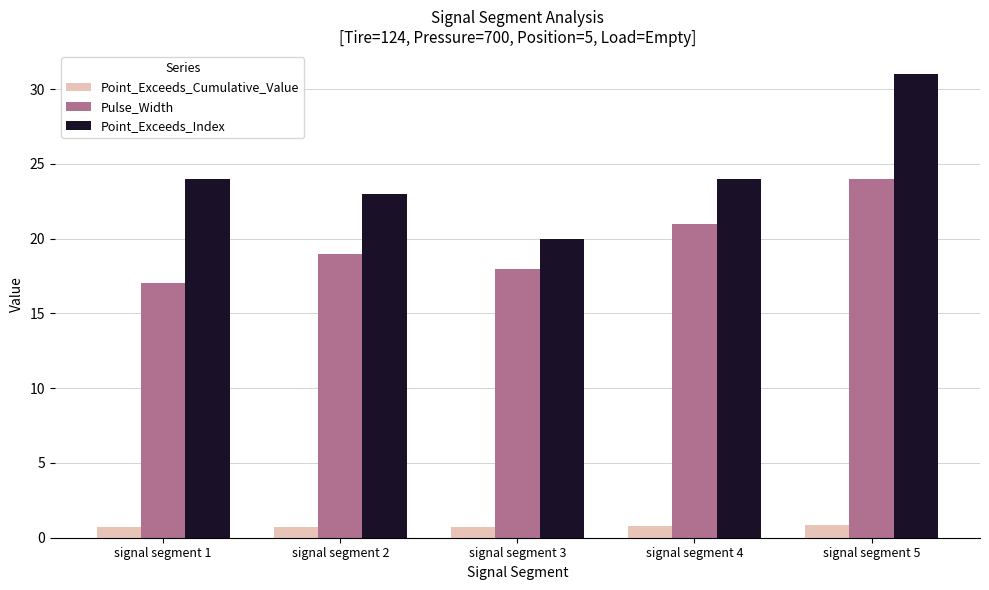

What is the average value of the Point_Exceeds_Cumulative_Value series?

0.8